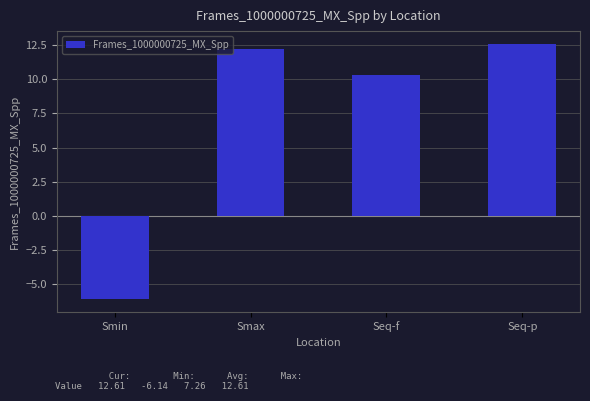

True or false: the data shows 12.2 at Smax.

True